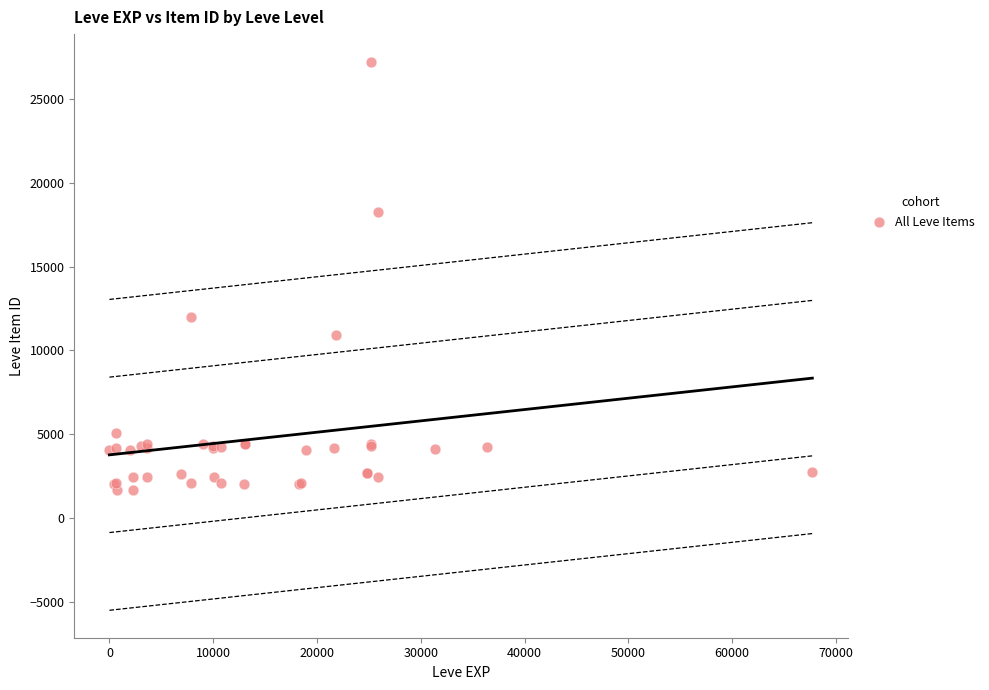

What Y value in the scatter plot is closest to 14448?

12018